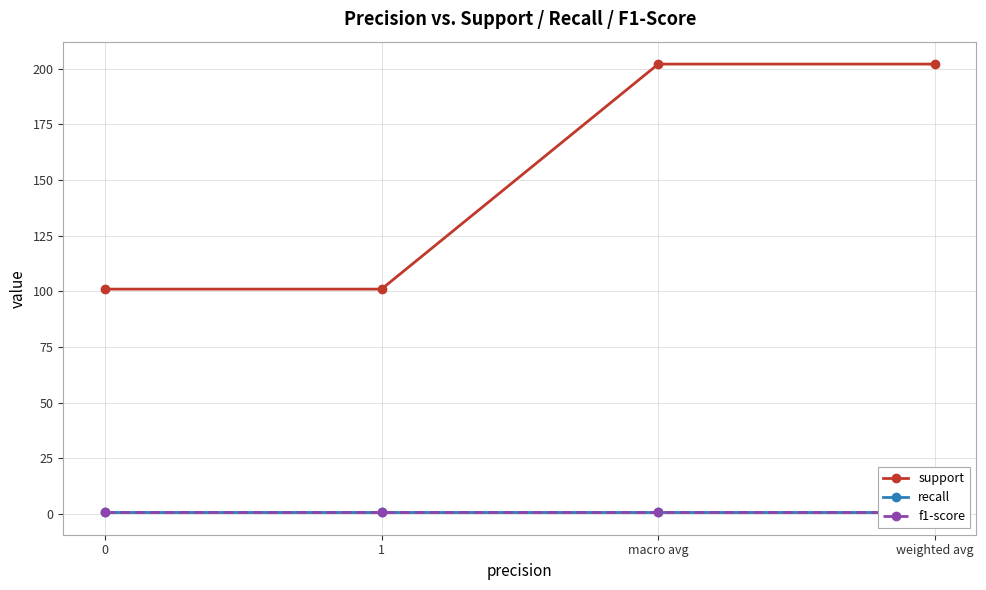

What is the minimum value shown in the chart?

0.8